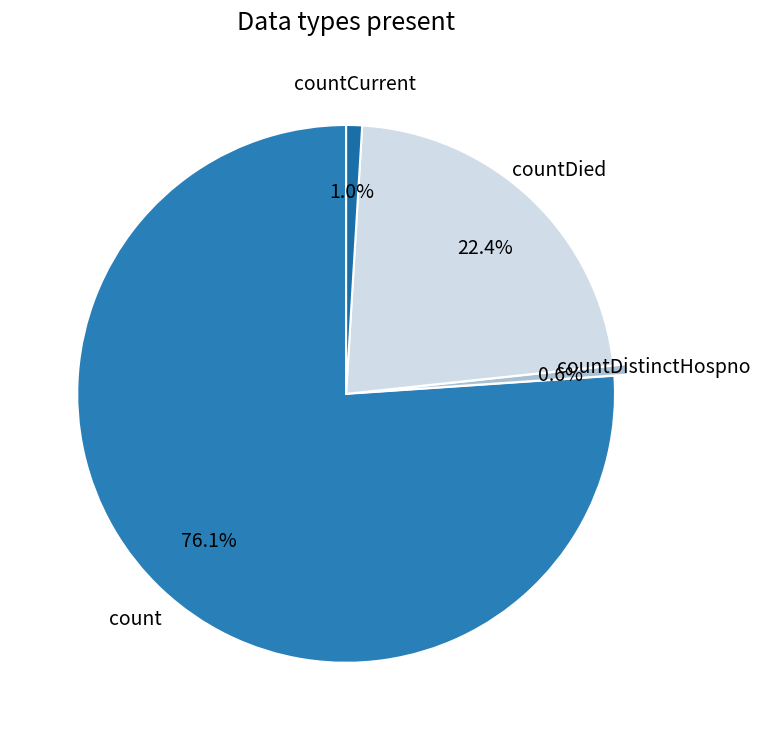

Count the number of slices in the pie.

4